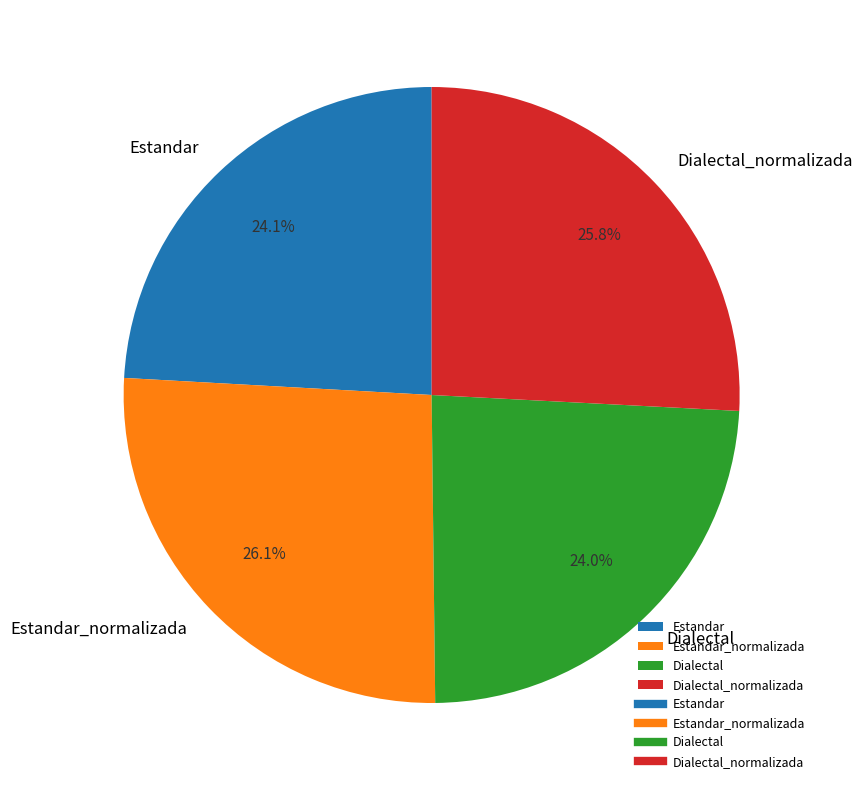

Between Dialectal_normalizada and Dialectal, which is larger?

Dialectal_normalizada